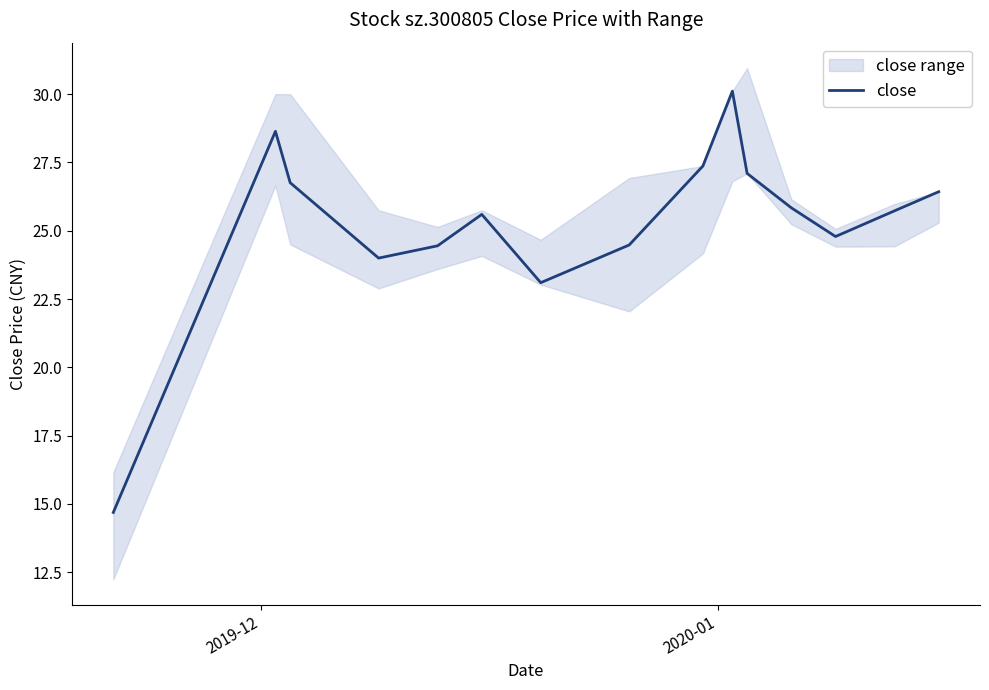

True or false: there are more than 0 points higher than both neighbors.

True